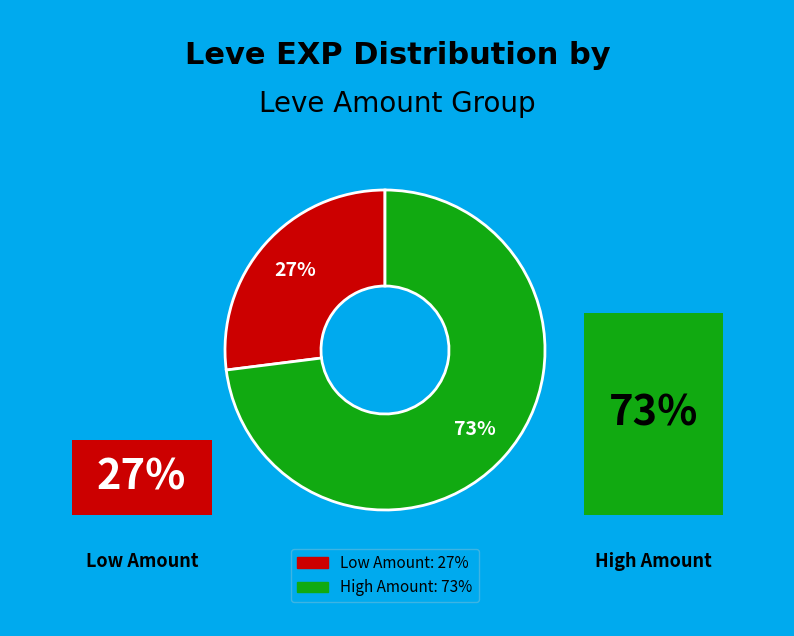

To the nearest percent, what is the difference between the largest and smallest slice percentages?

46%